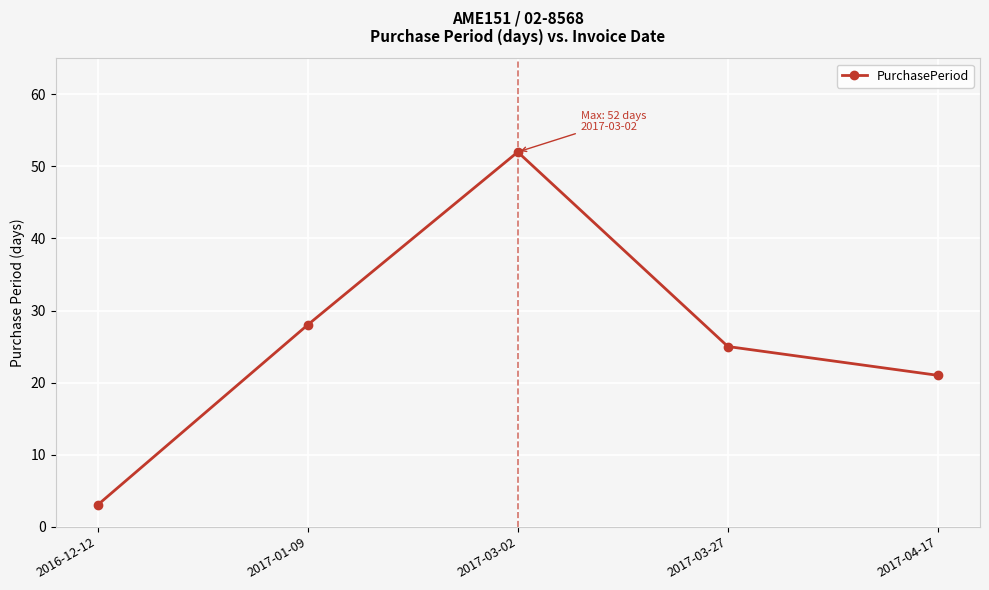

What is the difference between the second highest and minimum values?

25